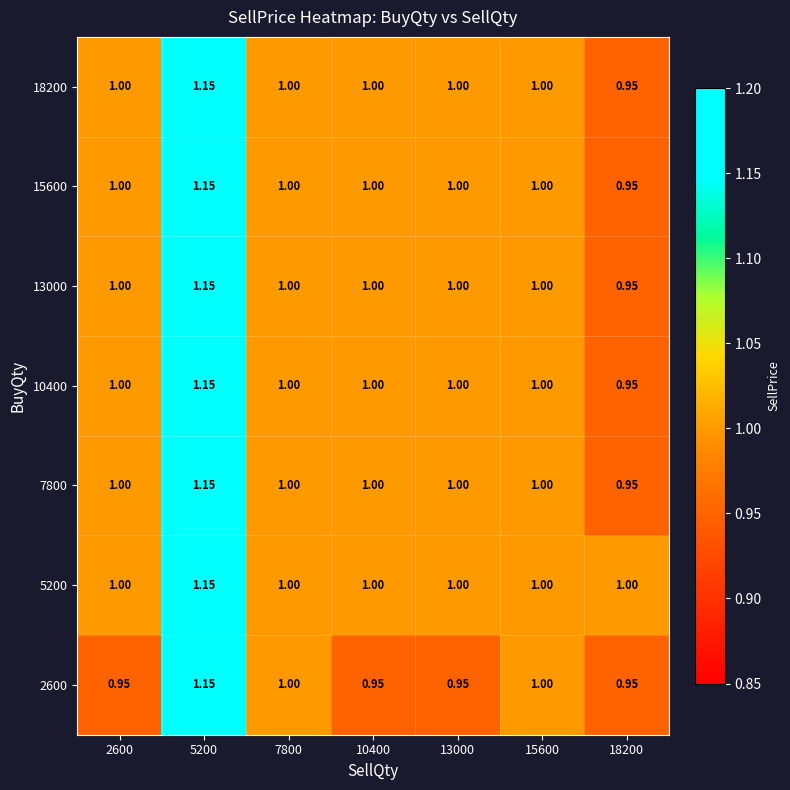

Is the value of 18200 at 7800 greater than the value of 2600 at 10400?

Yes